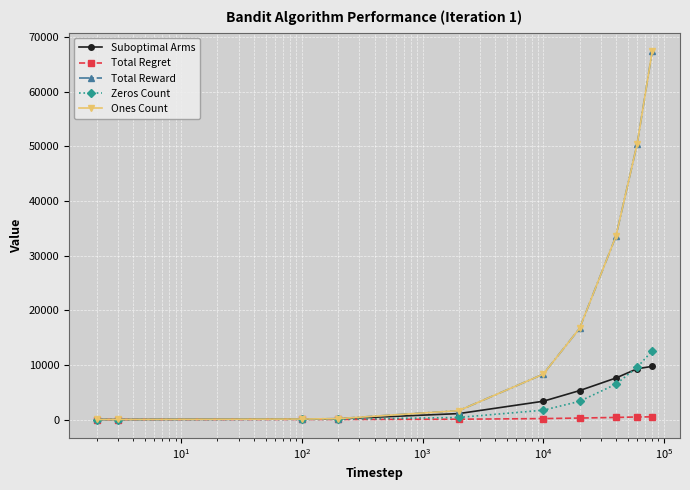

Does the chart have visible grid lines?

Yes